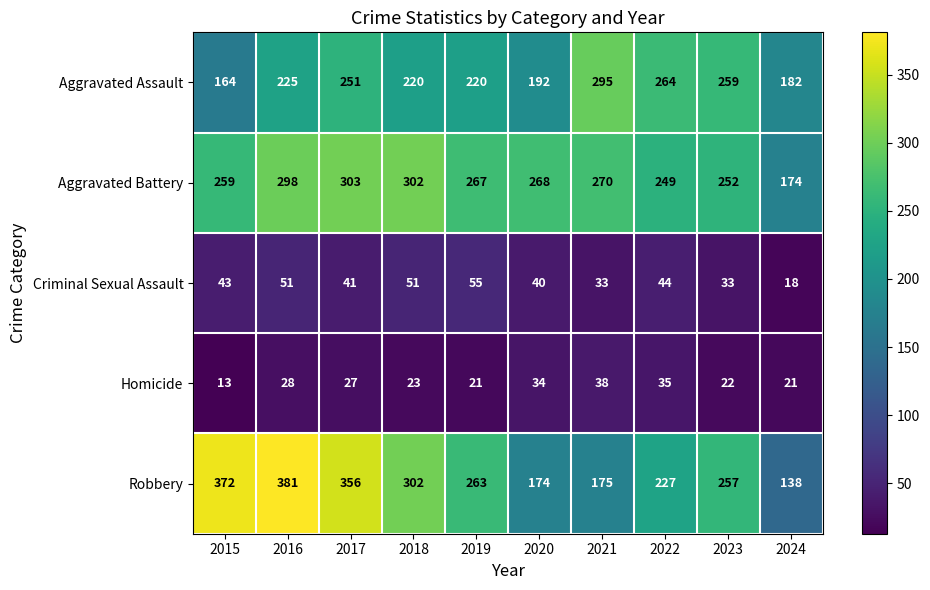

Between 2016 and 2021, which series saw the biggest shift?

Robbery